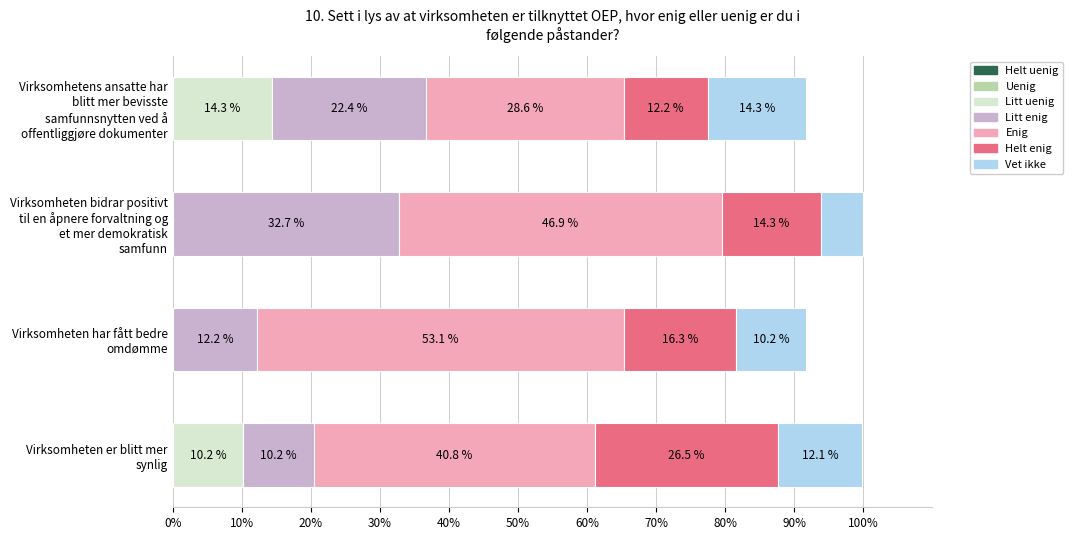

What is the highest value of the Litt uenig series?

14.3